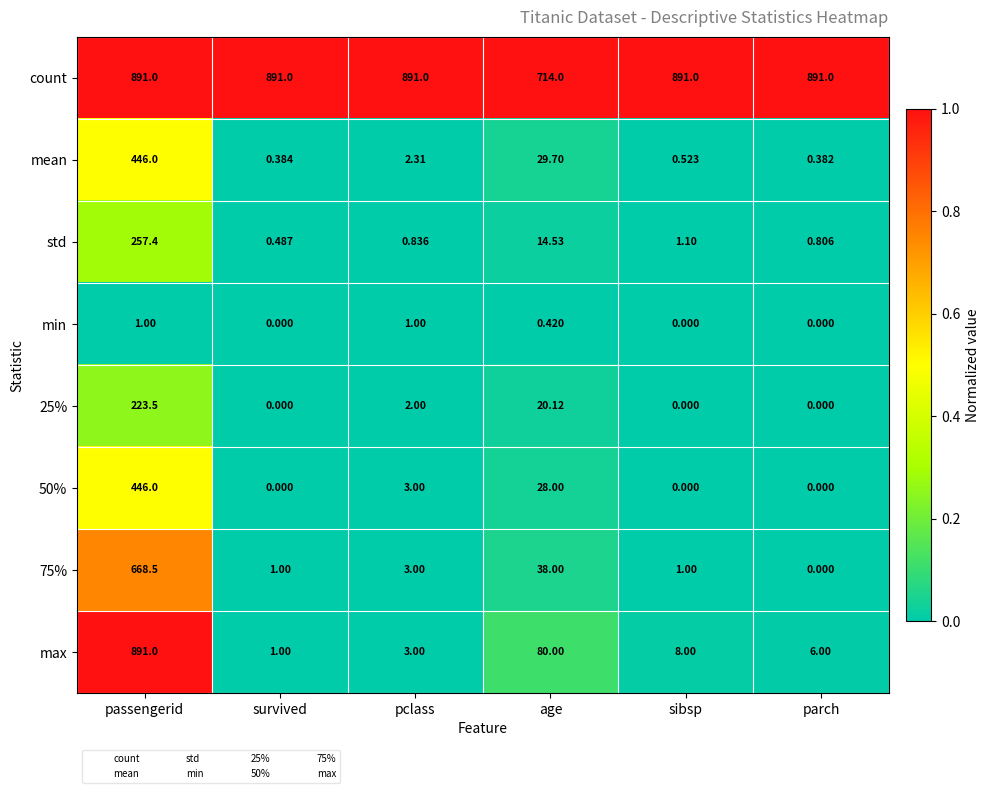

How many distinct data groups are displayed?

8